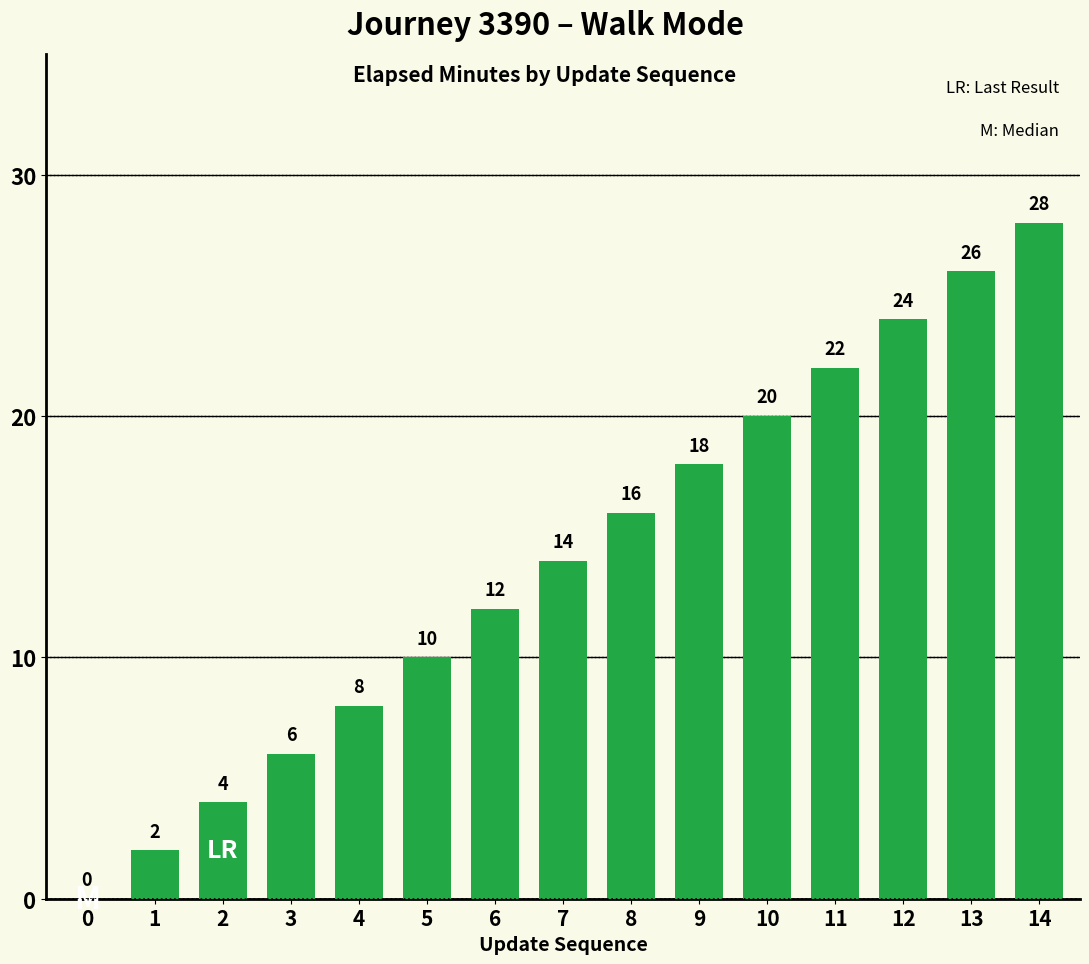

Approximately how many times larger is the value at 13 compared to 14?

0.9